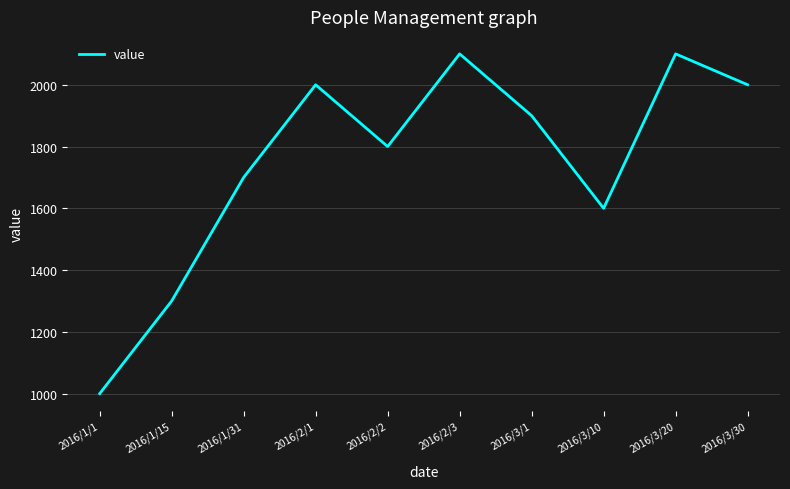

Between 2016/3/1 and 2016/1/15, which is larger?

2016/3/1